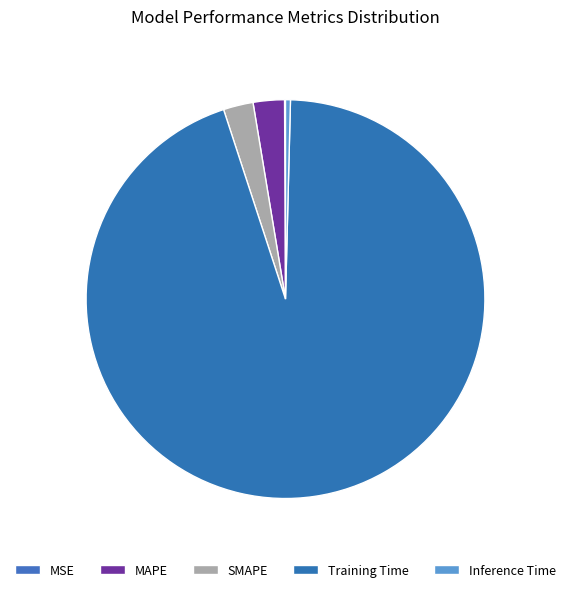

To the nearest percent, what percentage of the pie is SMAPE?

2%